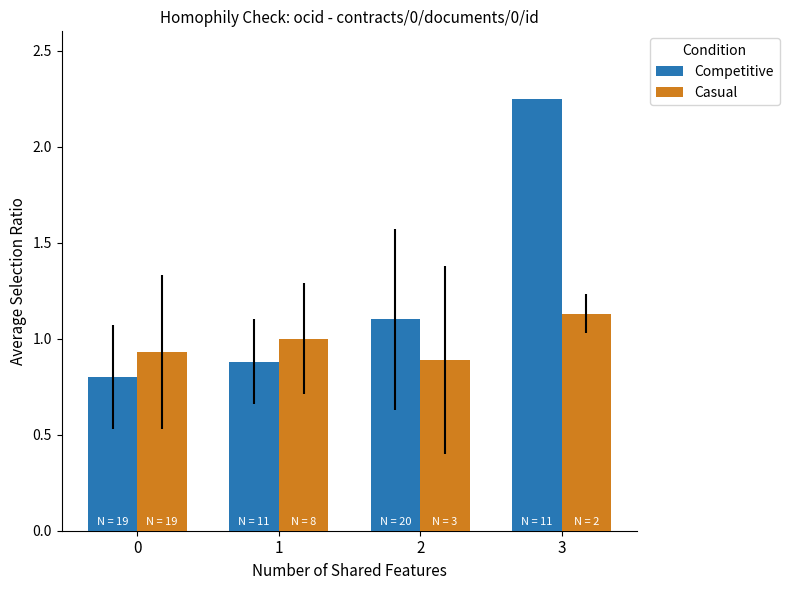

Is it true that Competitive equals 0.8 at 0?

True